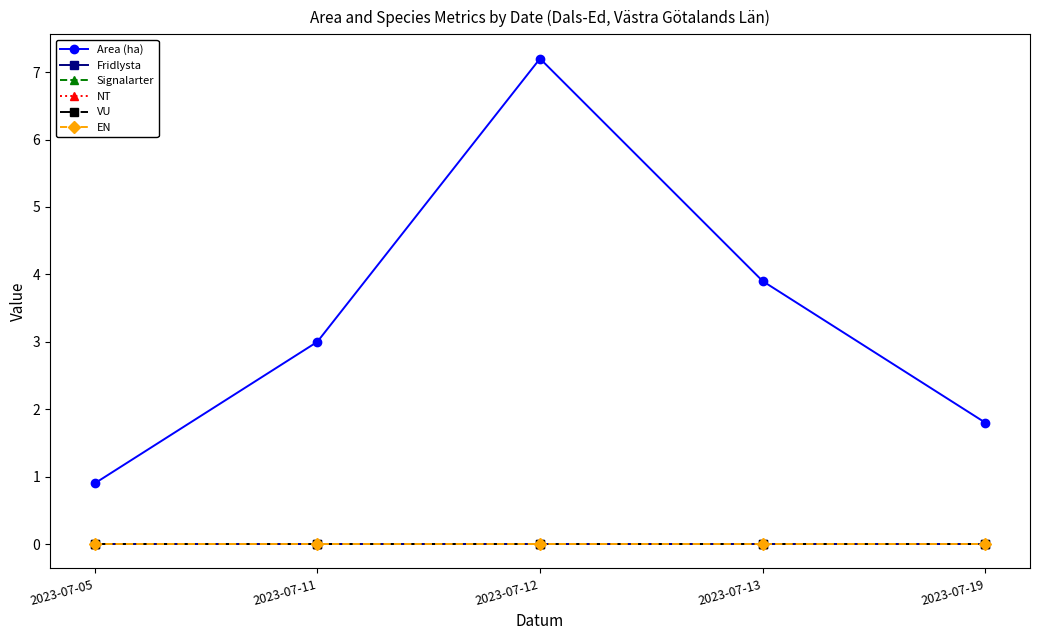

Which has a higher value, 2023-07-11 or 2023-07-13?

2023-07-13